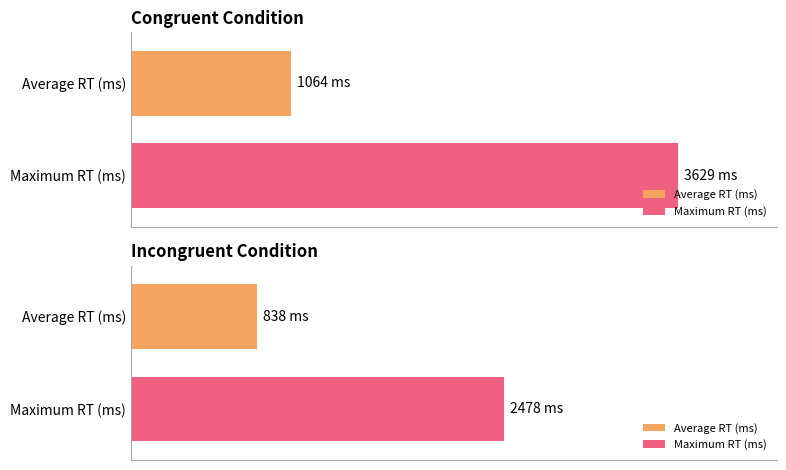

How many series are shown in this chart?

2